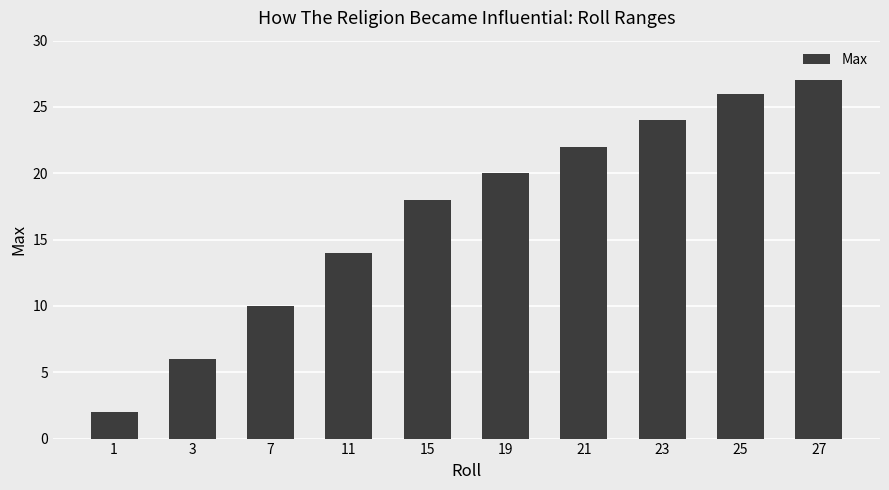

The value at 1 is 3. True or false?

False